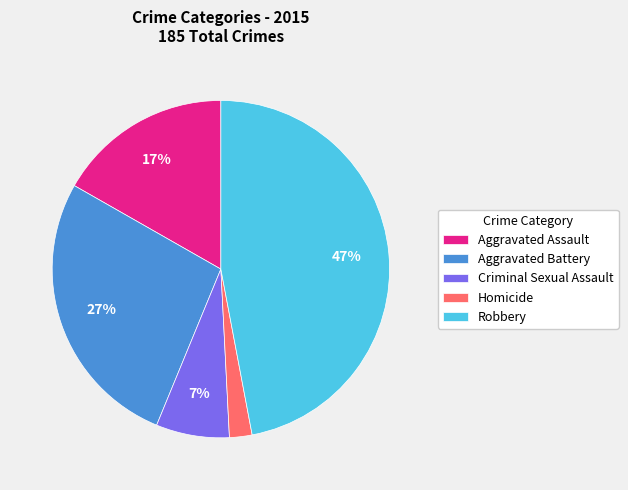

Is the sum of Robbery and Criminal Sexual Assault greater than half?

Yes